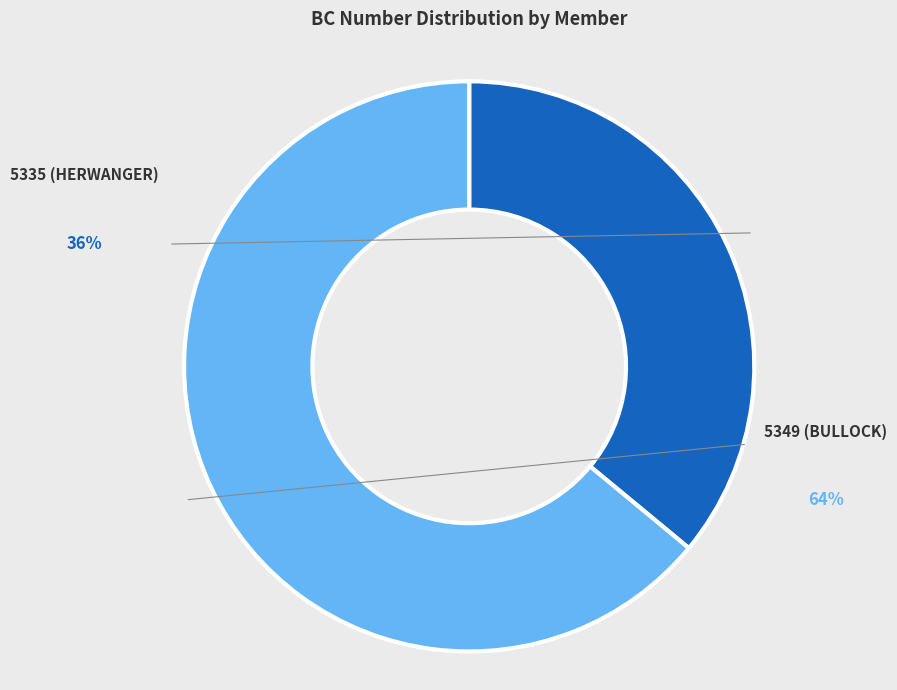

The 5335 (HERWANGER) slice represents 36% of the pie. True or false?

True